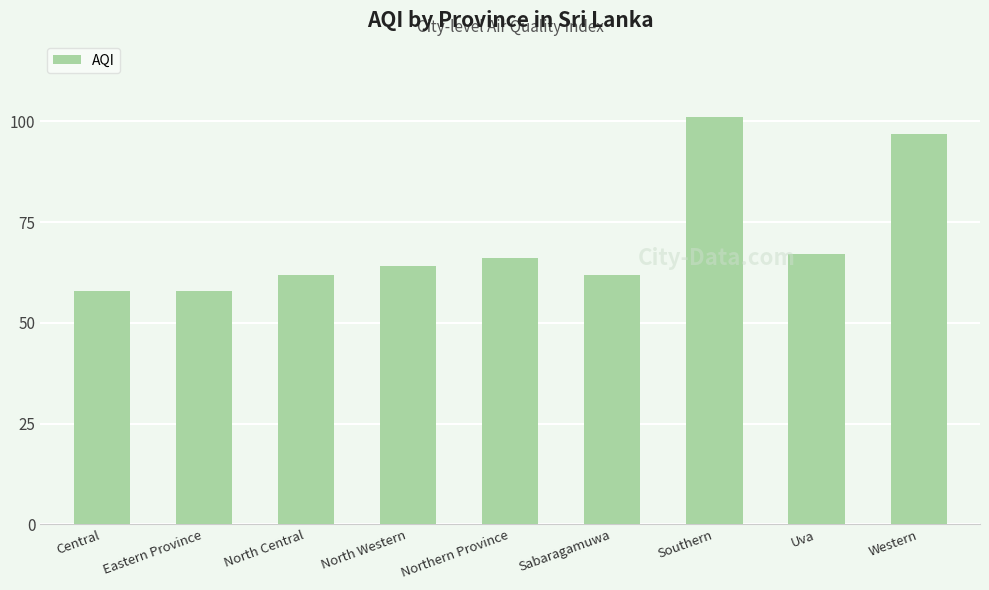

What is the sum of all values?

635